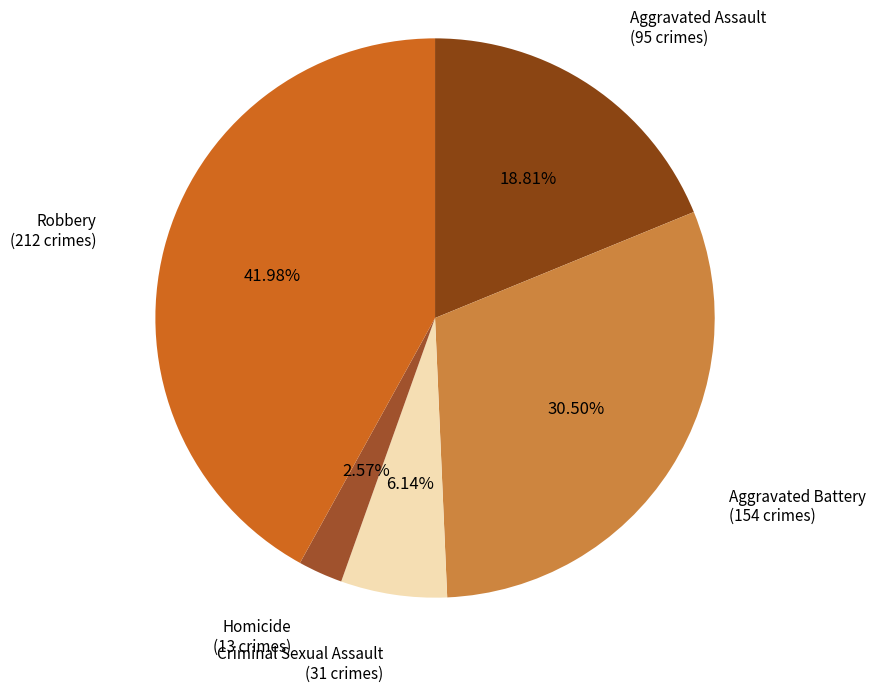

Count the number of slices in the pie.

5